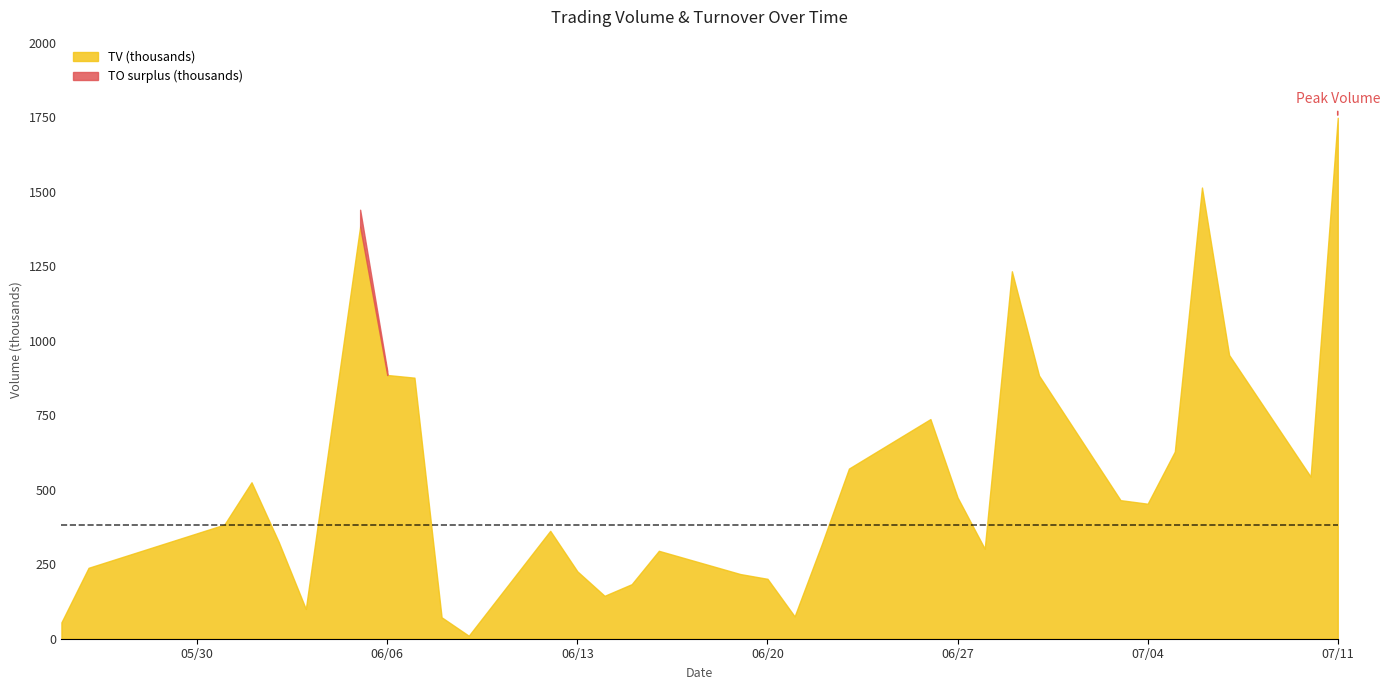

Between 2017-06-23 and 2017-05-31, which is larger?

2017-06-23